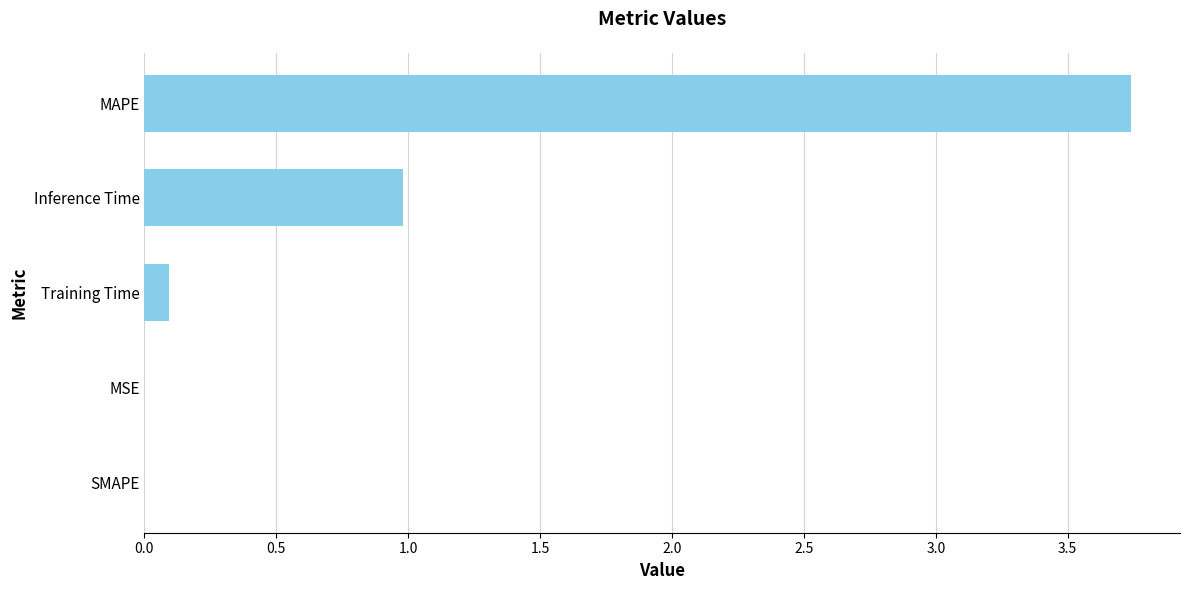

Is it true that the value at MAPE is 1.6?

False